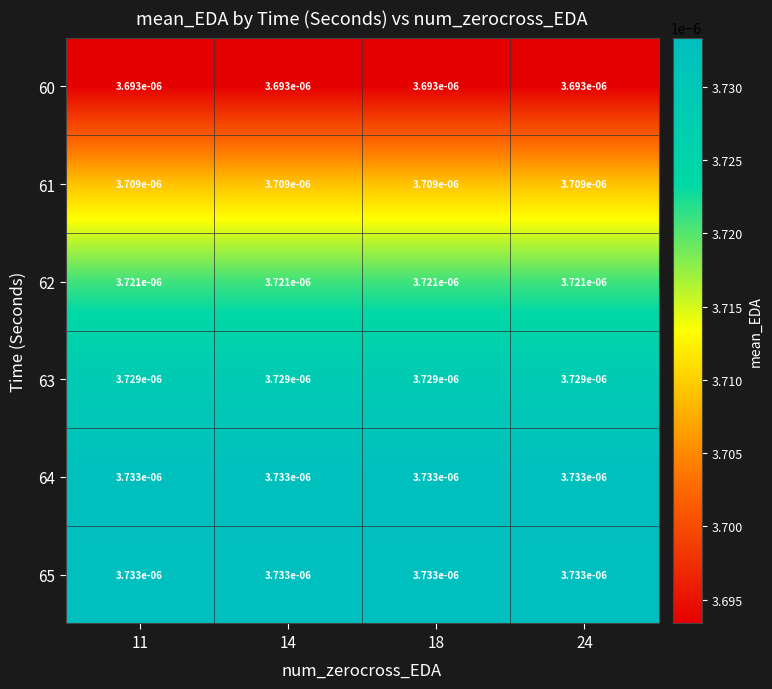

Is the value of 63 at 18 greater than the value of 65 at 11?

No